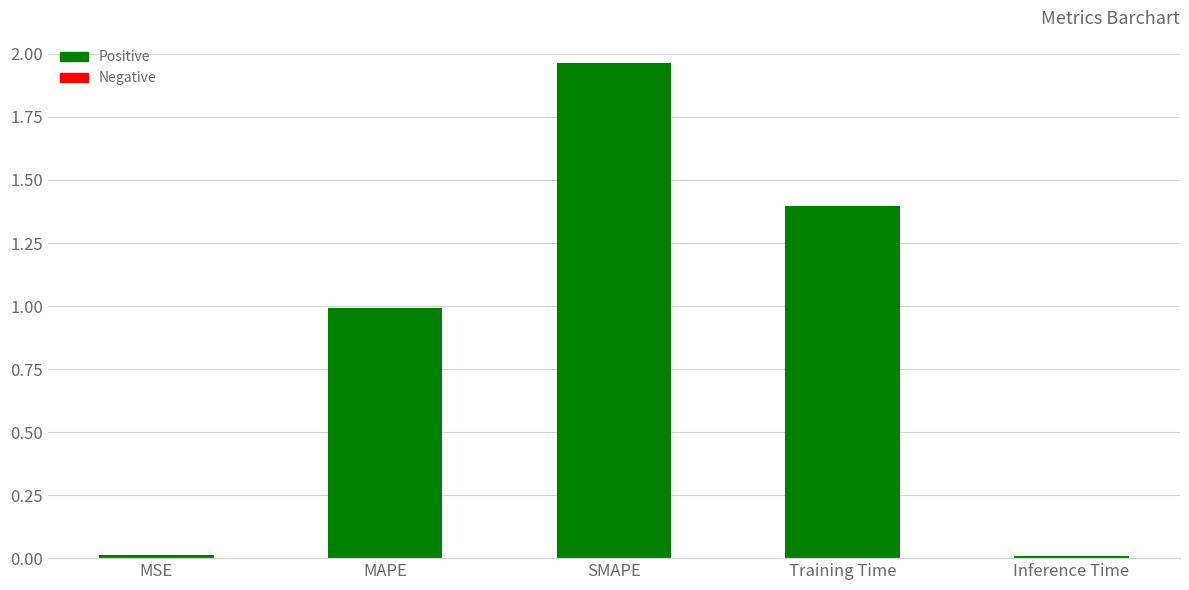

Which category has the highest value across all series?

SMAPE